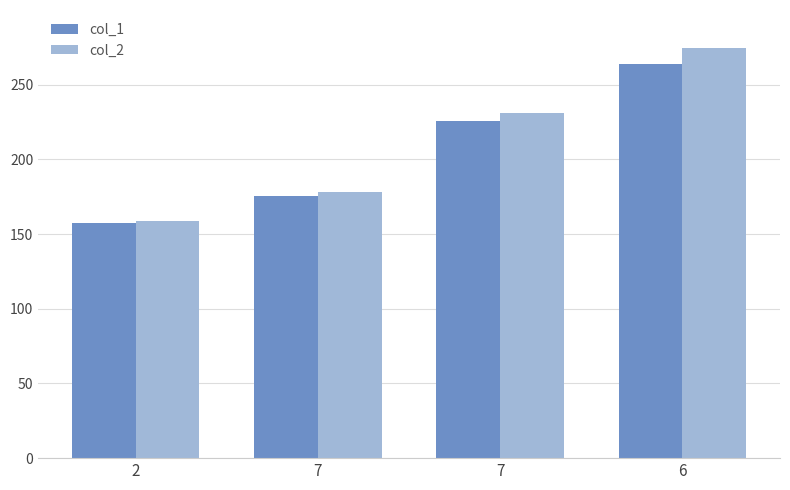

Is the value of col_2 at 6 greater than the value of col_1 at 7?

Yes